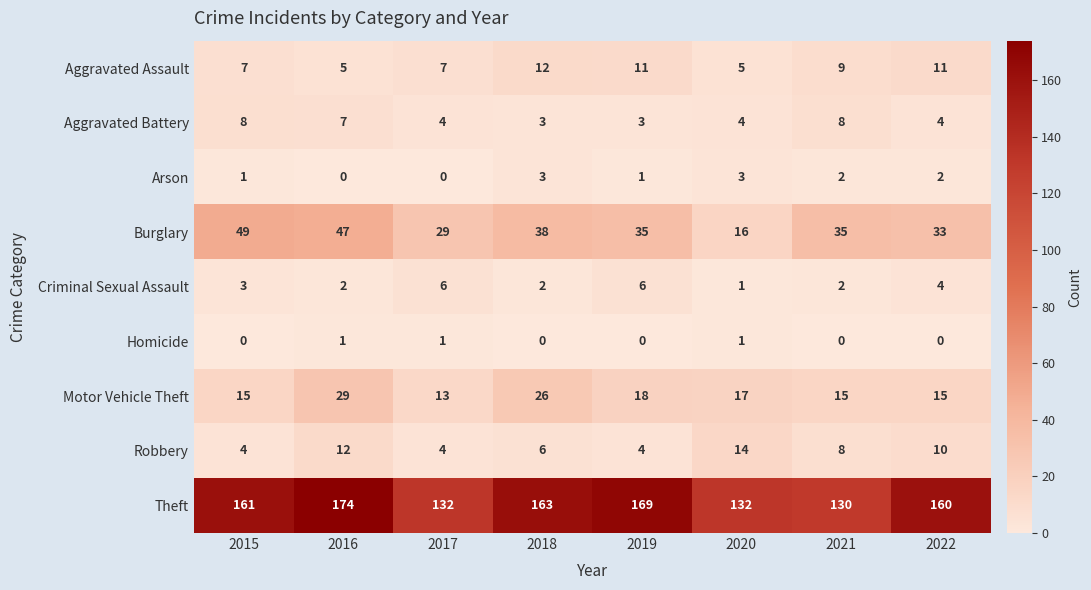

Which series has the largest total across all categories?

Theft